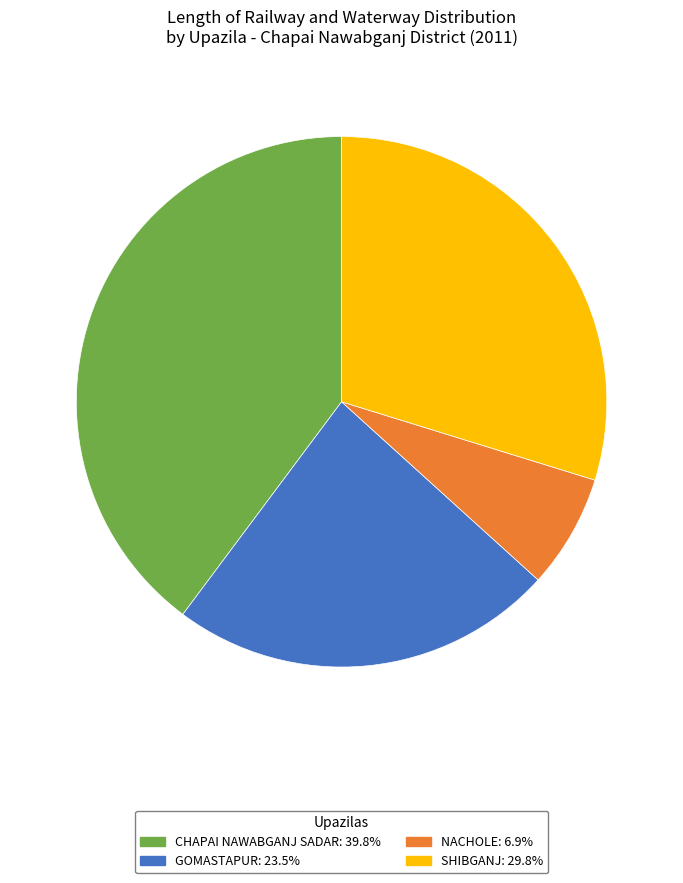

Is there any slice that represents more than half of the pie?

No